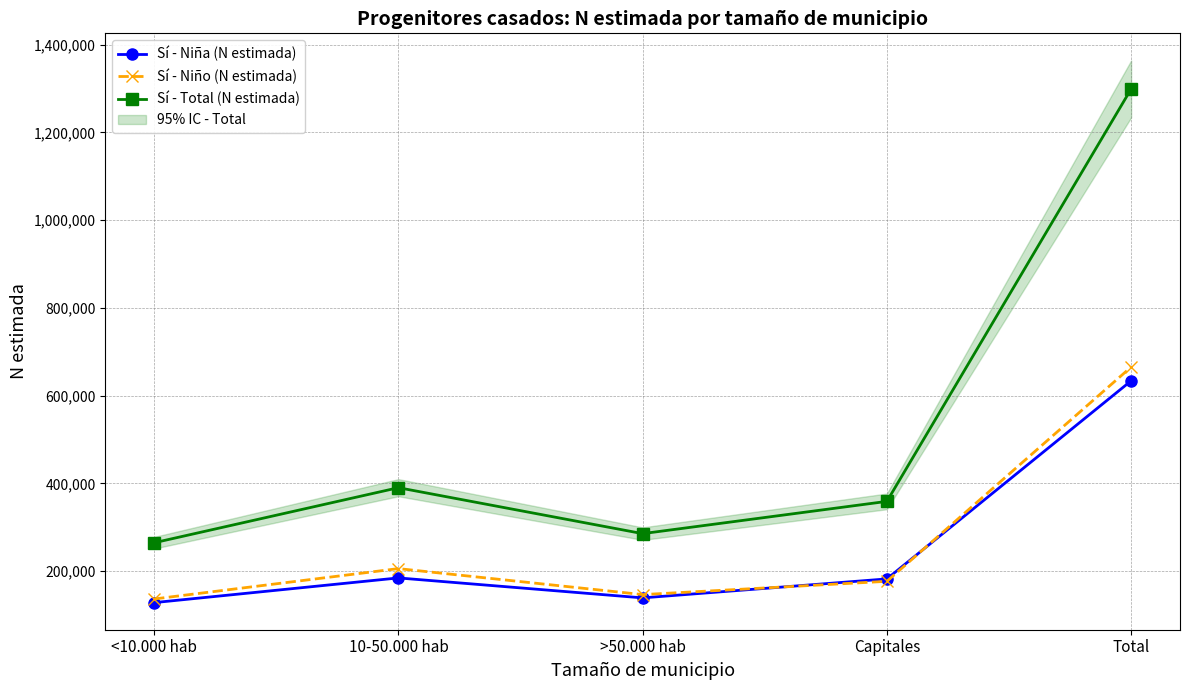

Reading left to right, what are all the values shown in this chart?

Sí - Niña (N estimada): 128155	184441	138949	182179	633723
Sí - Niño (N estimada): 136434	205656	146428	176714	665232
Sí - Total (N estimada): 264589	390097	285376	358893	1298955